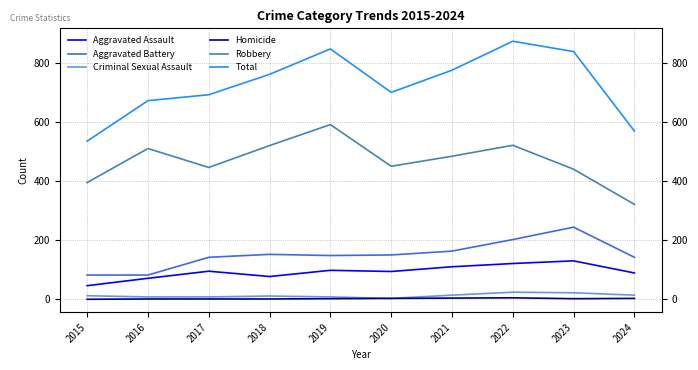

True or false: Total has a value of 387 at 2023.

False